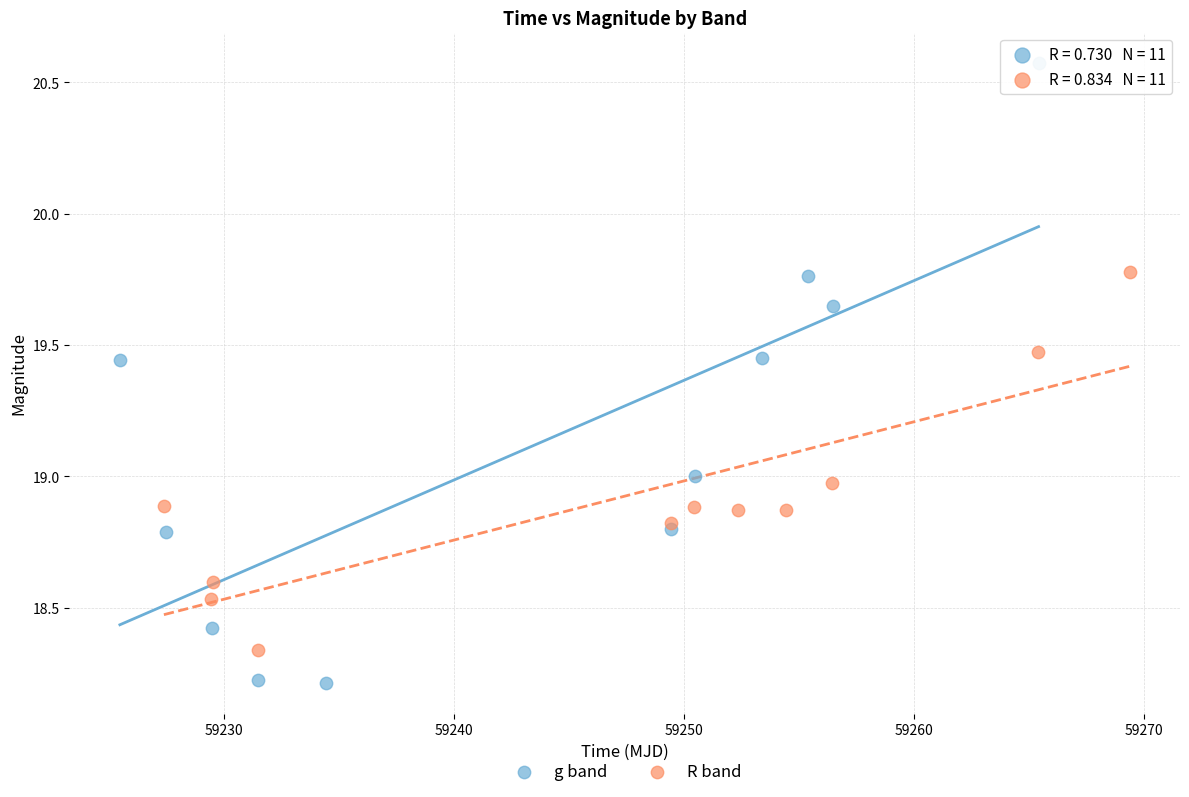

Which series contains the highest Y value?

g band